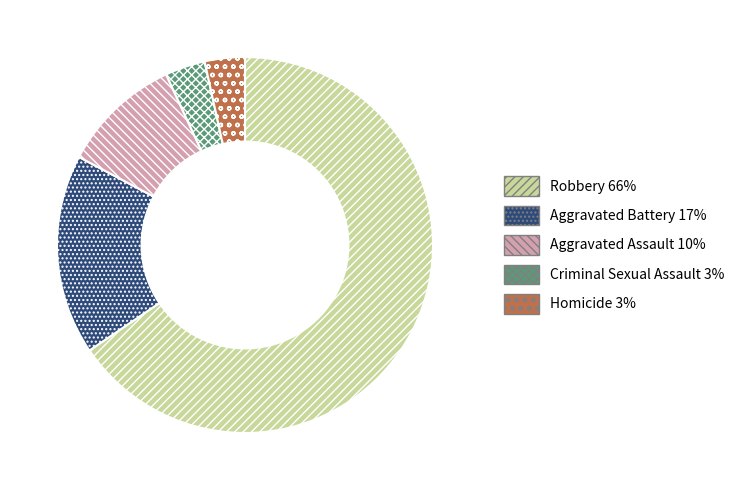

What is the ratio of the value at Aggravated Battery to the value at Aggravated Assault?

1.7